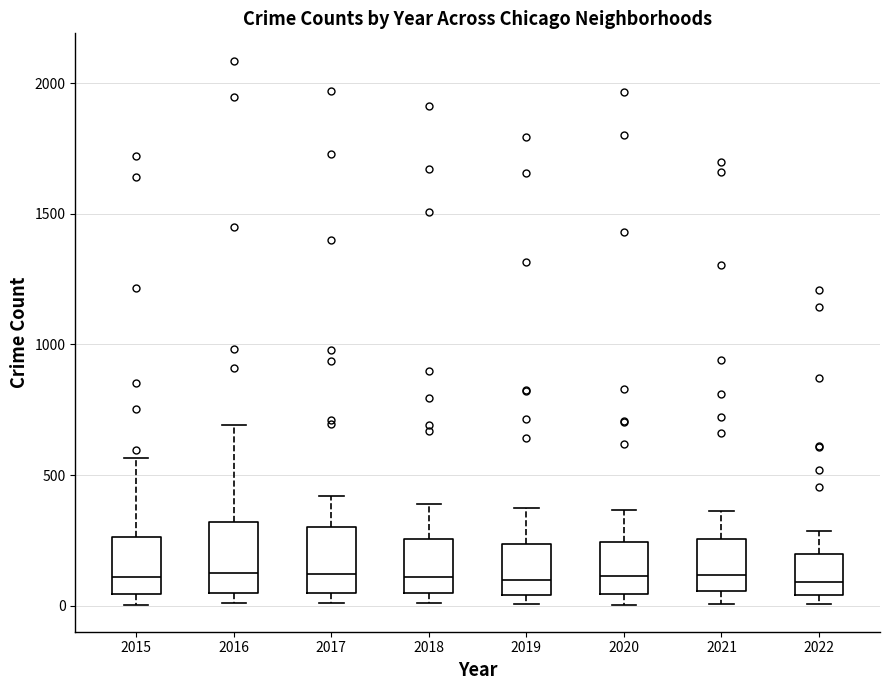

Reading left to right, transcribe this box plot: for each box, give where its median line is, the range the box spans, and where its two whiskers end, as read against the y-axis. The values are not printed on the chart, so give them approximately, as read against the axis.

2015: median 100, box 50 to 250, whiskers 0 to 550
2016: median 150, box 50 to 300, whiskers 0 to 700
2017: median 100, box 50 to 300, whiskers 0 to 400
2018: median 100, box 50 to 250, whiskers 0 to 400
2019: median 100, box 50 to 250, whiskers 0 to 400
2020: median 100, box 50 to 250, whiskers 0 to 350
2021: median 100, box 50 to 250, whiskers 0 to 350
2022: median 100, box 50 to 200, whiskers 0 to 300